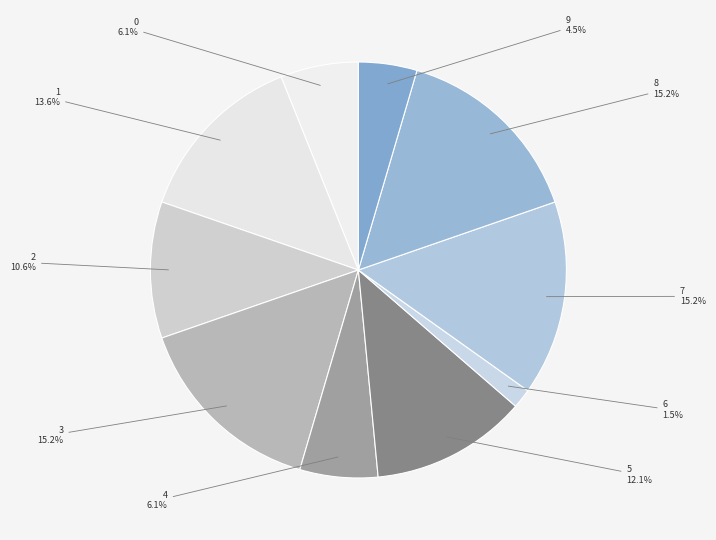

How many slices are in this pie chart?

10